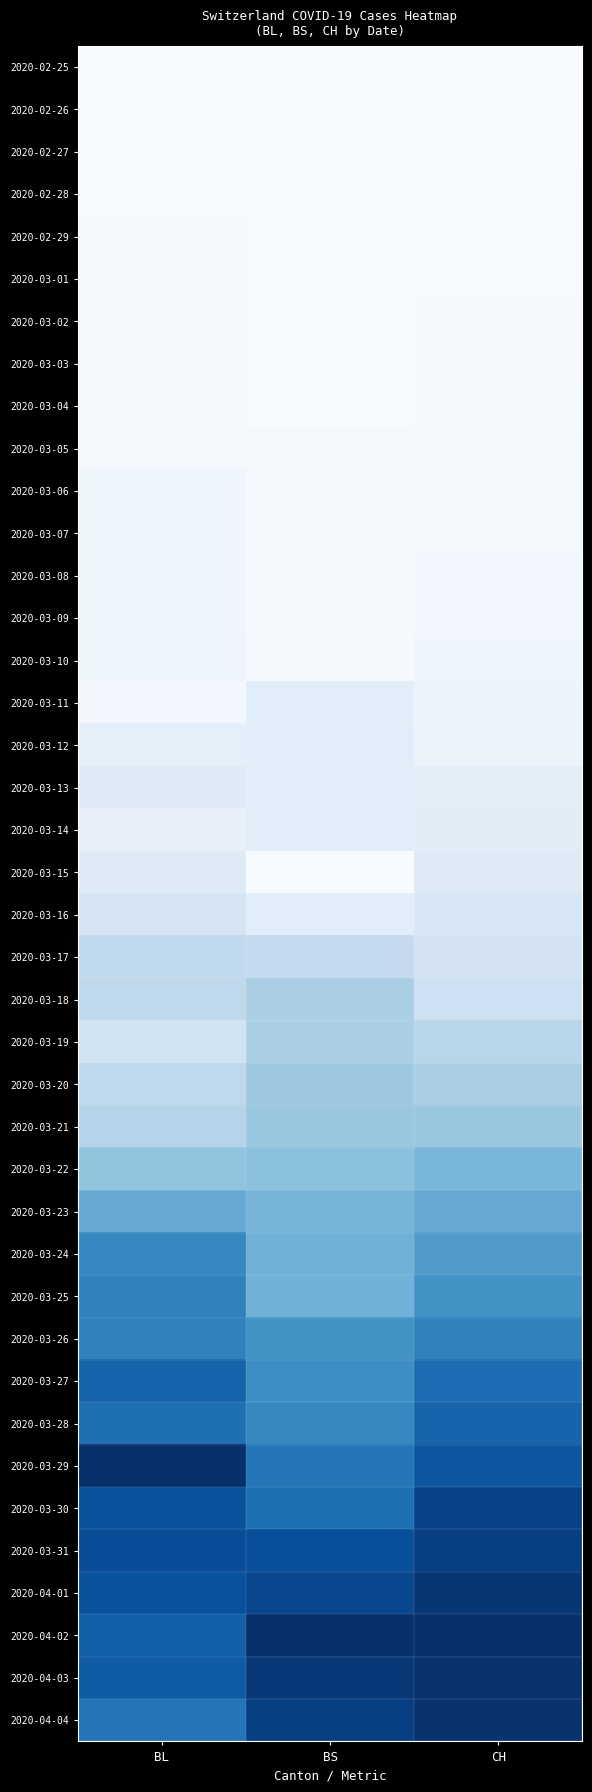

Reading left to right, what are all the values shown in this chart?

2020-02-25: BL=0.0	BS=0.0	CH=0.0
2020-02-26: BL=0.0	BS=0.0	CH=0.0
2020-02-27: BL=0.0	BS=0.0	CH=0.0
2020-02-28: BL=0.0	BS=0.0	CH=0.0
2020-02-29: BL=0.0	BS=0.0	CH=0.0
2020-03-01: BL=0.0	BS=0.0	CH=0.0
2020-03-02: BL=0.0	BS=0.0	CH=0.0
2020-03-03: BL=0.0	BS=0.0	CH=0.0
2020-03-04: BL=0.0	BS=0.0	CH=0.0
2020-03-05: BL=0.0	BS=0.0	CH=0.0
2020-03-06: BL=0.0	BS=0.0	CH=0.0
2020-03-07: BL=0.0	BS=0.0	CH=0.0
2020-03-08: BL=0.0	BS=0.0	CH=0.0
2020-03-09: BL=0.0	BS=0.0	CH=0.0
2020-03-10: BL=0.1	BS=0.0	CH=0.0
2020-03-11: BL=0.0	BS=0.1	CH=0.1
2020-03-12: BL=0.1	BS=0.1	CH=0.1
2020-03-13: BL=0.1	BS=0.1	CH=0.1
2020-03-14: BL=0.1	BS=0.1	CH=0.1
2020-03-15: BL=0.1	BS=0.0	CH=0.1
2020-03-16: BL=0.2	BS=0.1	CH=0.2
2020-03-17: BL=0.3	BS=0.3	CH=0.2
2020-03-18: BL=0.3	BS=0.3	CH=0.2
2020-03-19: BL=0.2	BS=0.3	CH=0.3
2020-03-20: BL=0.3	BS=0.4	CH=0.3
2020-03-21: BL=0.3	BS=0.4	CH=0.4
2020-03-22: BL=0.4	BS=0.4	CH=0.5
2020-03-23: BL=0.5	BS=0.5	CH=0.5
2020-03-24: BL=0.7	BS=0.5	CH=0.6
2020-03-25: BL=0.7	BS=0.5	CH=0.6
2020-03-26: BL=0.7	BS=0.6	CH=0.7
2020-03-27: BL=0.8	BS=0.6	CH=0.8
2020-03-28: BL=0.8	BS=0.7	CH=0.8
2020-03-29: BL=1.0	BS=0.7	CH=0.8
2020-03-30: BL=0.9	BS=0.8	CH=0.9
2020-03-31: BL=0.9	BS=0.9	CH=0.9
2020-04-01: BL=0.9	BS=0.9	CH=1.0
2020-04-02: BL=0.8	BS=1.0	CH=1.0
2020-04-03: BL=0.8	BS=1.0	CH=1.0
2020-04-04: BL=0.7	BS=0.9	CH=1.0